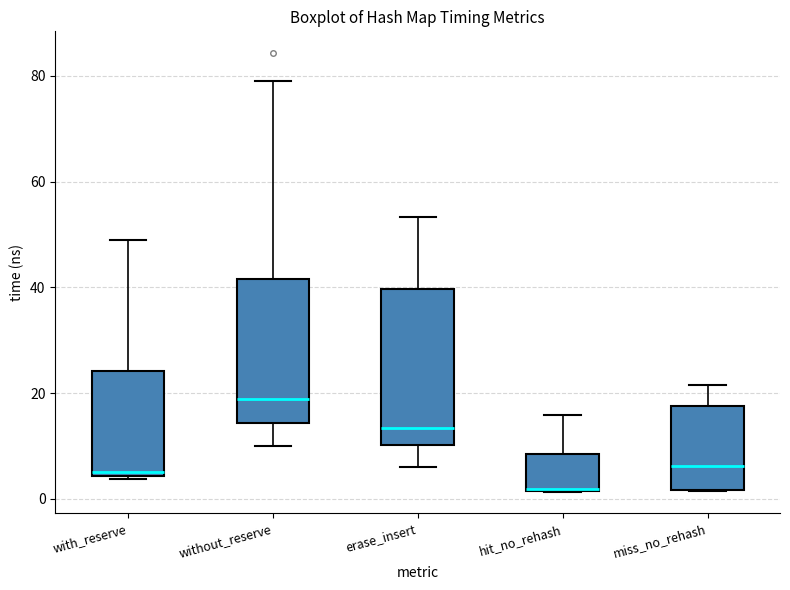

Reading left to right, read every box against the y-axis: the position of its median line, the range the box covers, and the ends of its whiskers. The values are not printed on the chart, so give them approximately, as read against the axis.

with_reserve: median 6, box 4 to 24, whiskers 4 to 48
without_reserve: median 18, box 14 to 42, whiskers 10 to 80
erase_insert: median 14, box 10 to 40, whiskers 6 to 54
hit_no_rehash: median 2, box 2 to 8, whiskers 2 to 16
miss_no_rehash: median 6, box 2 to 18, whiskers 2 to 22